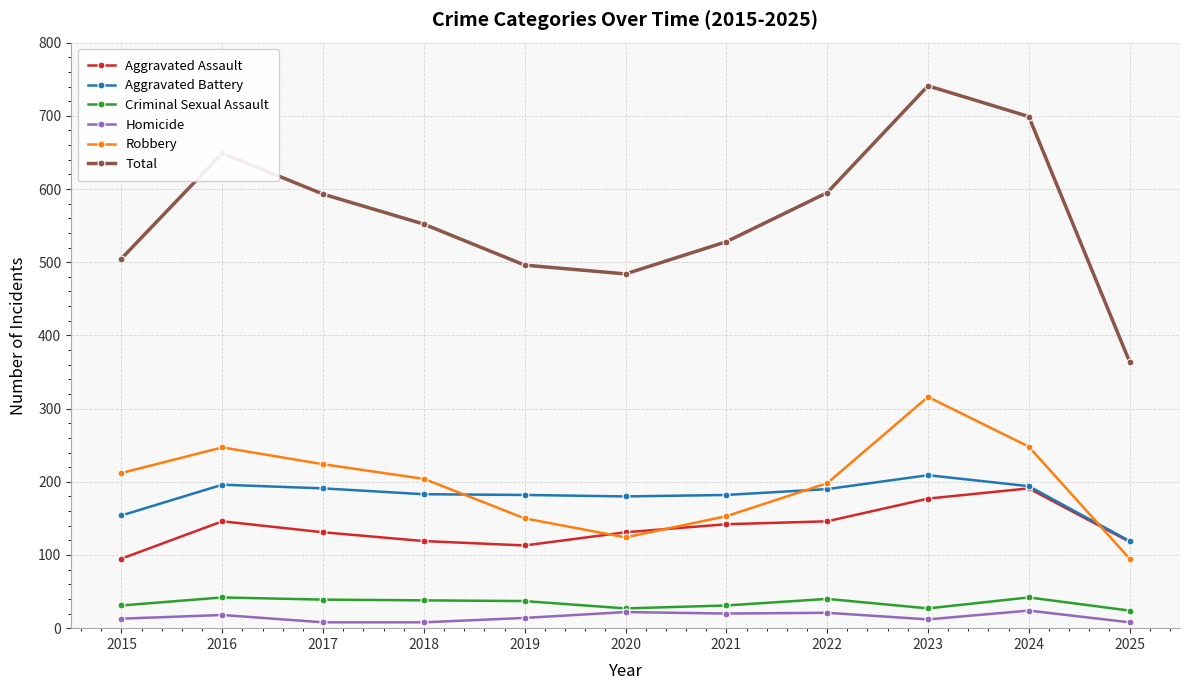

How many data points in Robbery are less than 204?

5